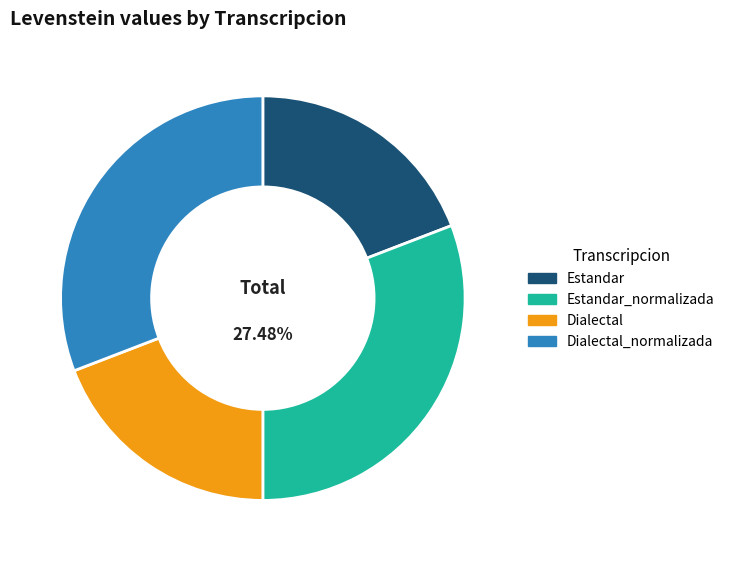

How many segments does this pie chart have?

4